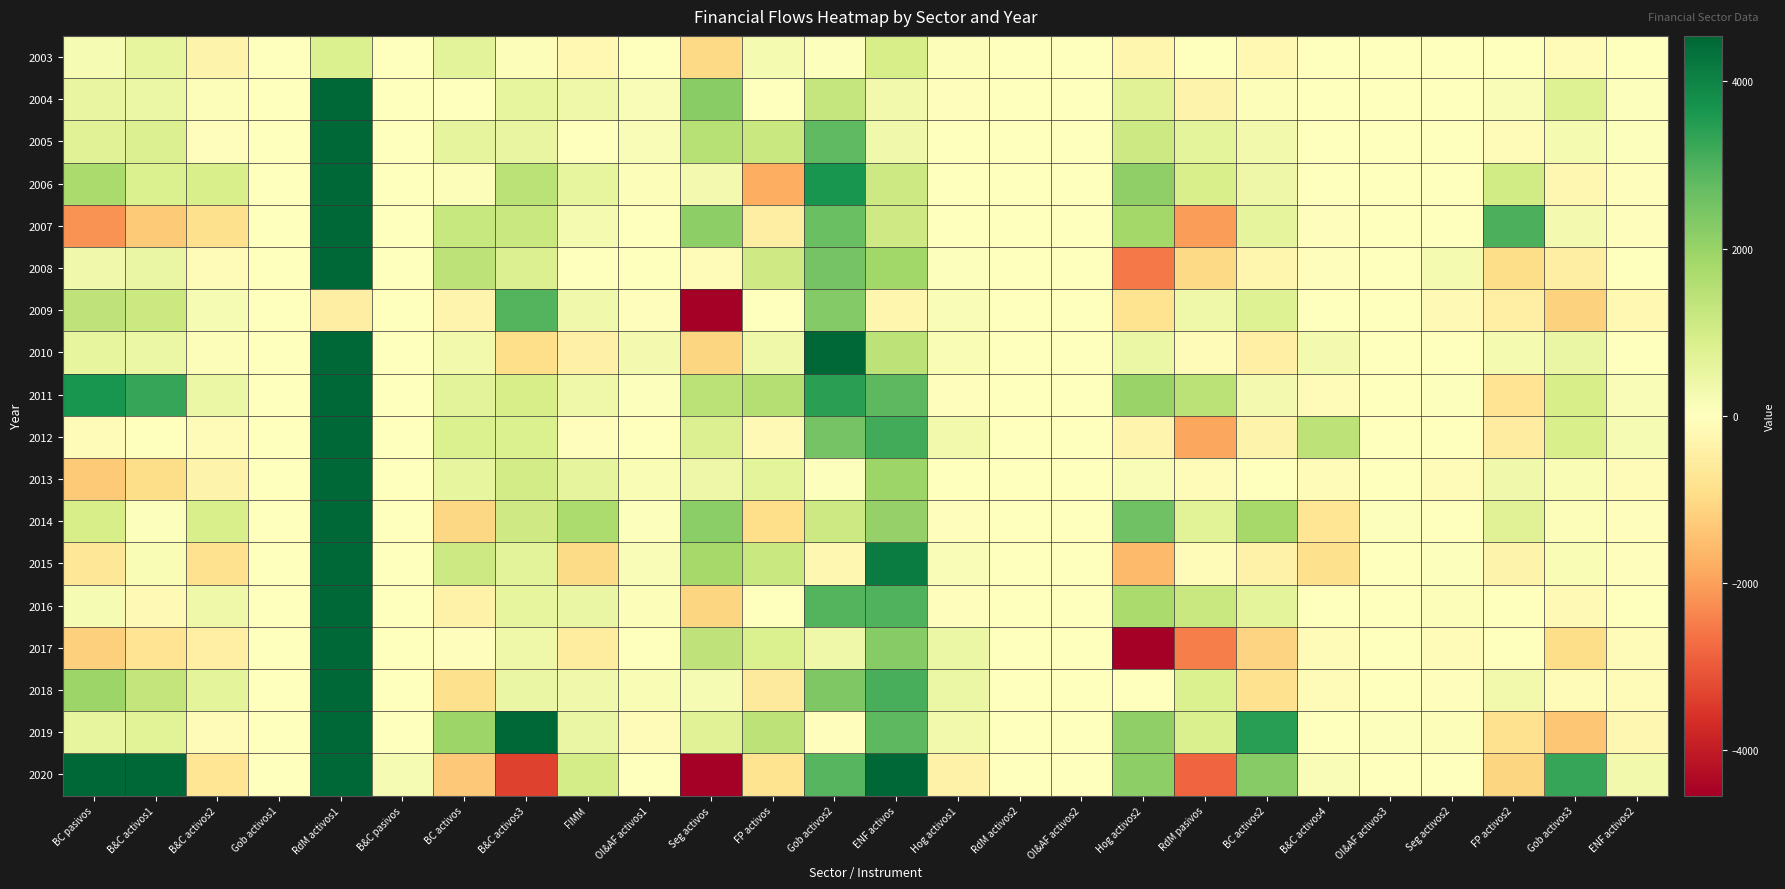

Which category has the highest value across all series?

ENF activos